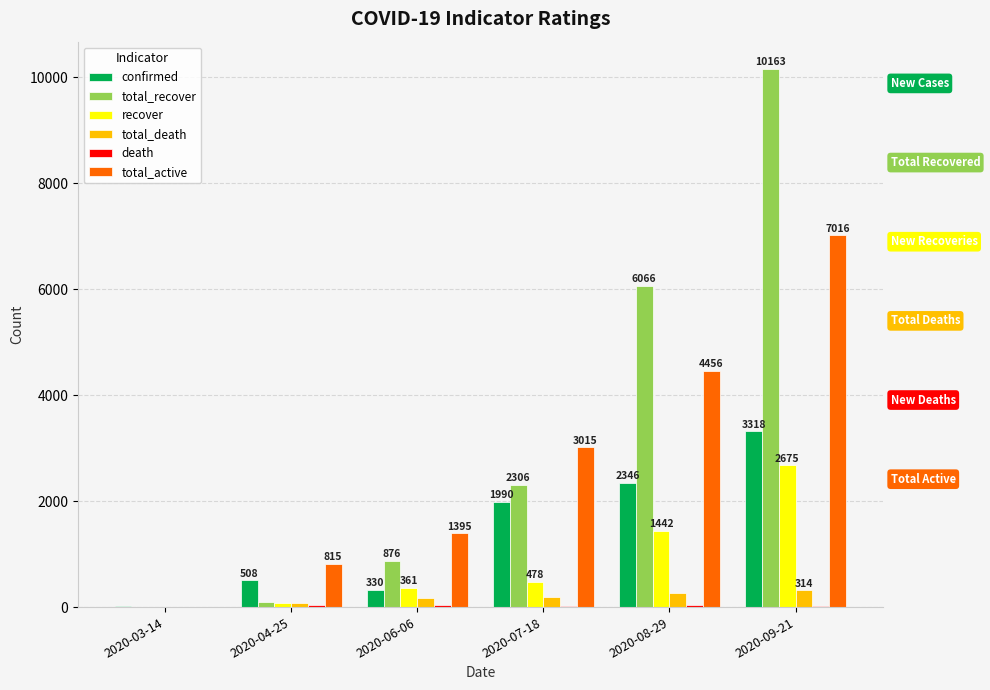

Does the chart contain stacked bars?

No